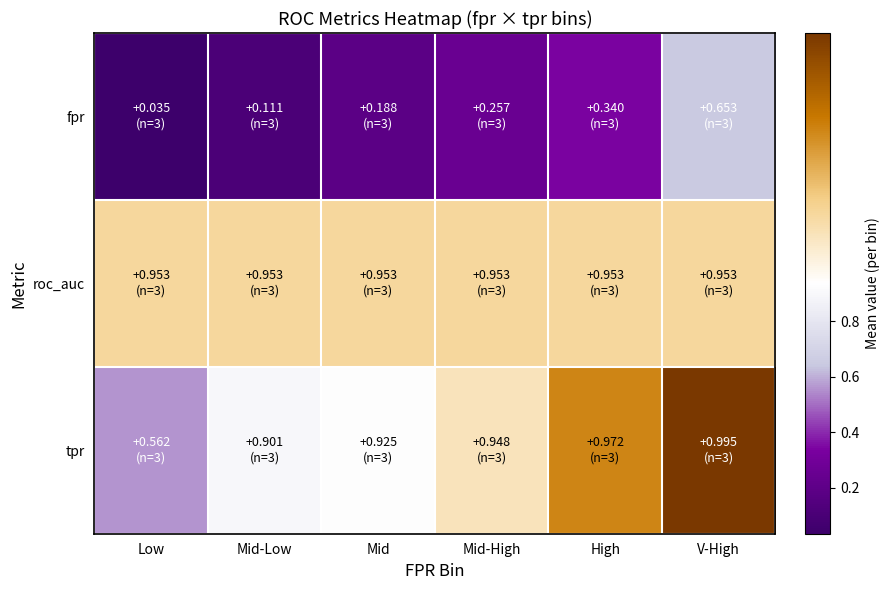

At which category is the sum across all series the highest?

V-High